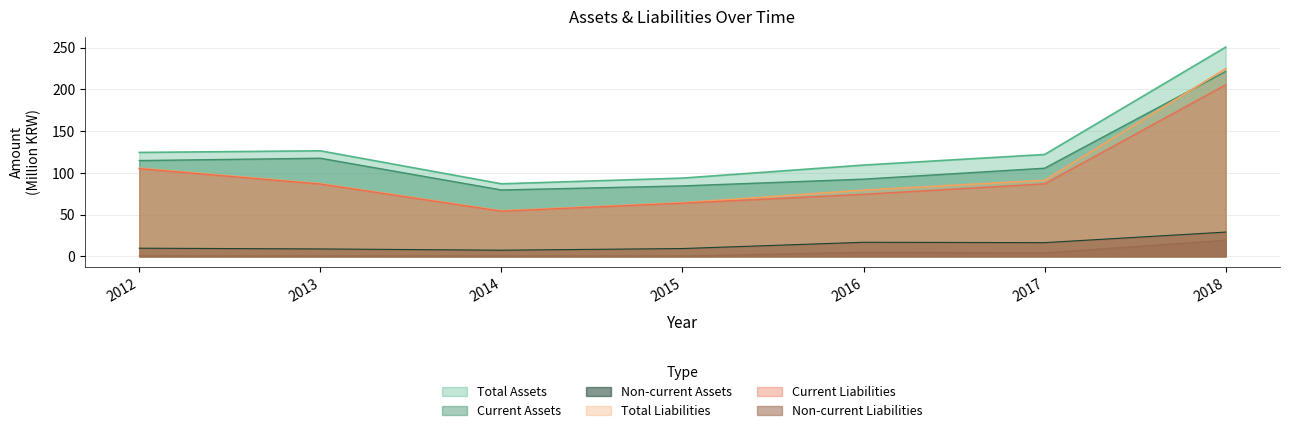

The Total Liabilities series shows 79.3 at 2016. True or false?

True